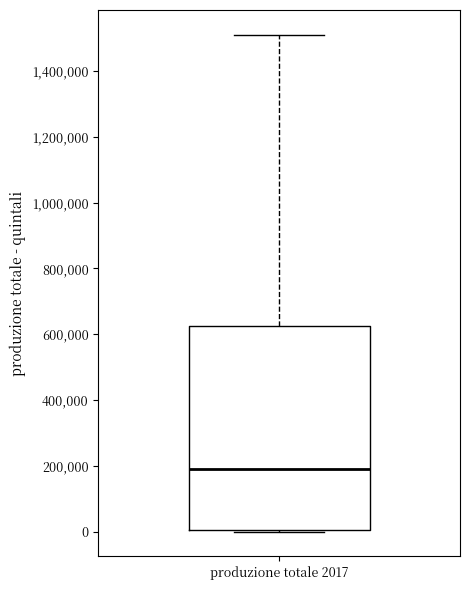

Read this box plot against the y-axis: the position of the median line, the range covered by the box, and the ends of both whiskers. The values are not printed on the chart, so give them approximately, as read against the axis.

median 200000, box 0 to 620000, whiskers 0 to 1520000